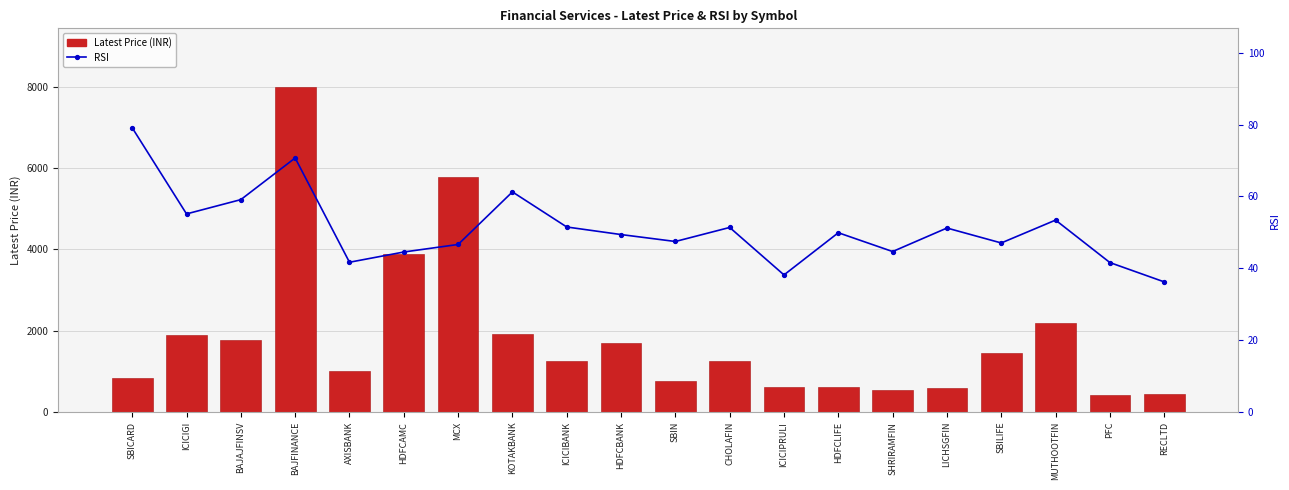

The value of RSI at KOTAKBANK is 61.3. True or false?

True